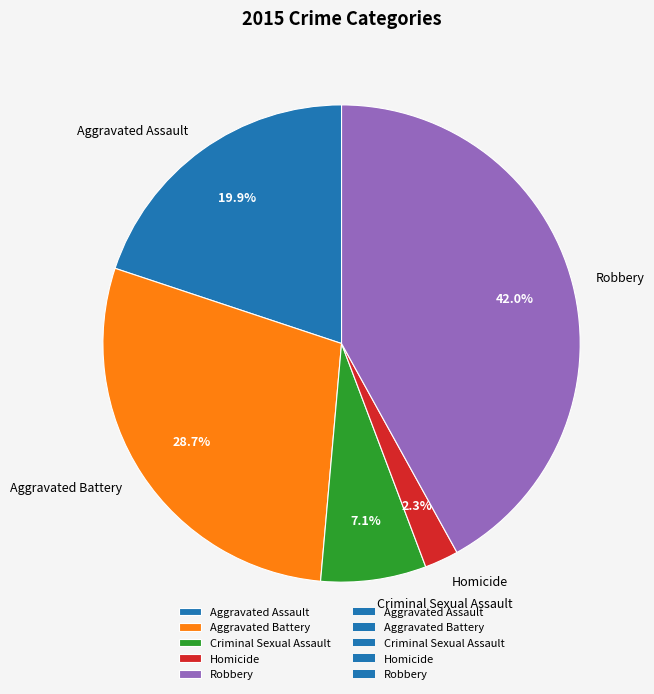

Which slice is the largest?

Robbery